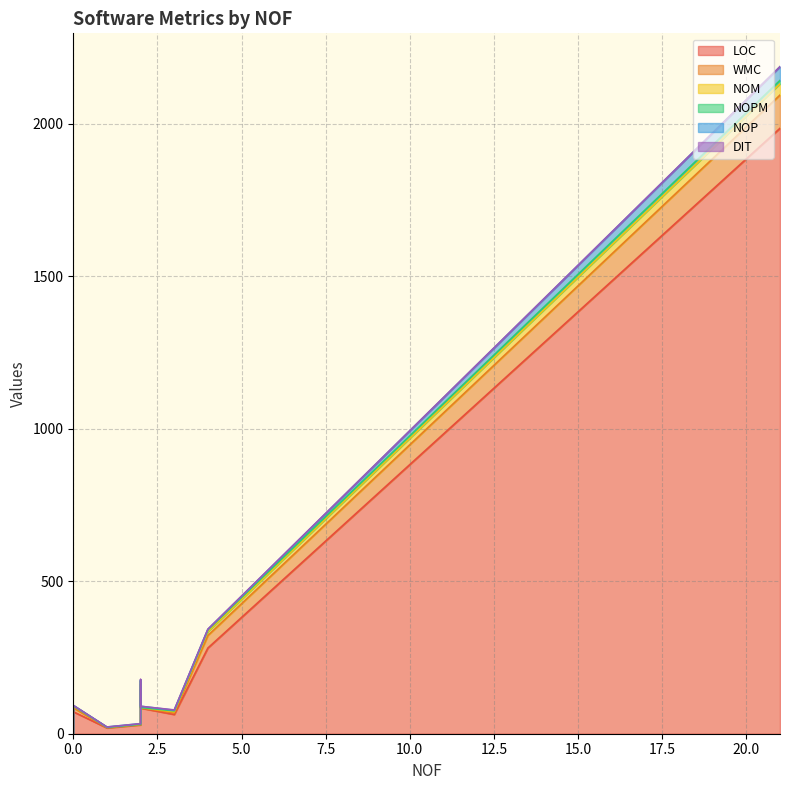

Between 0 and 2, which series saw the biggest shift?

LOC